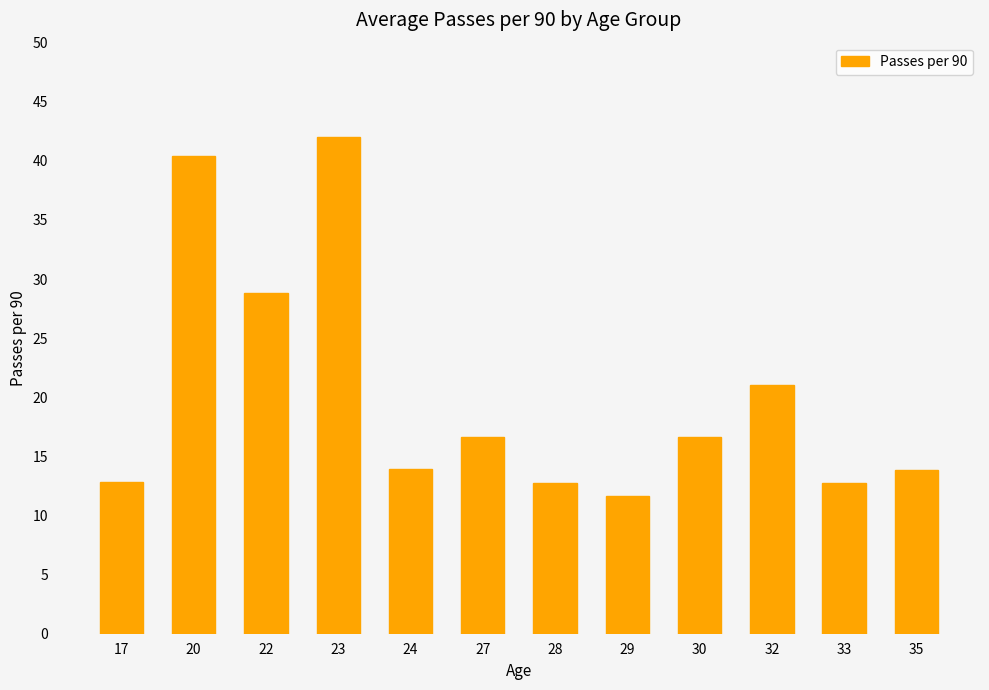

What is the sum of the values at 30 and 20?

57.0